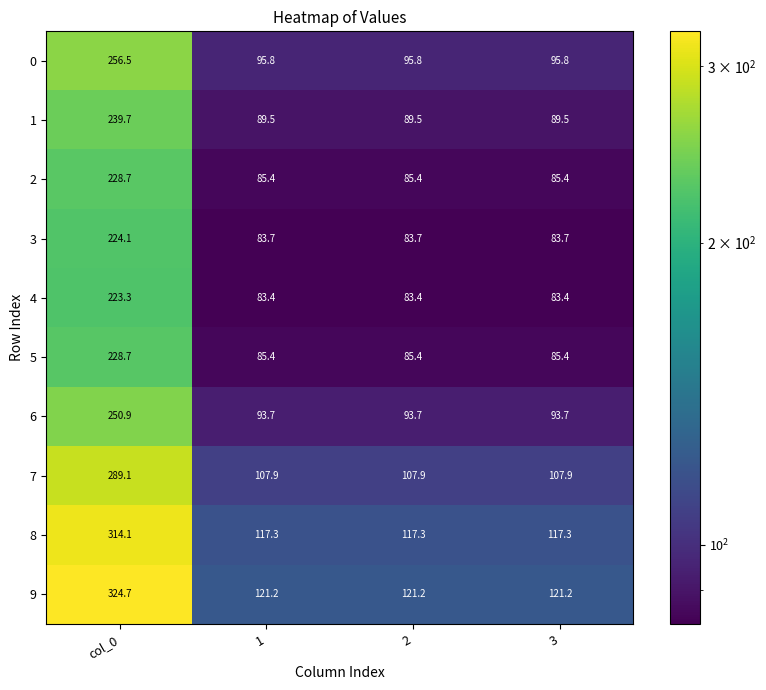

Count the number of categories in the chart.

4